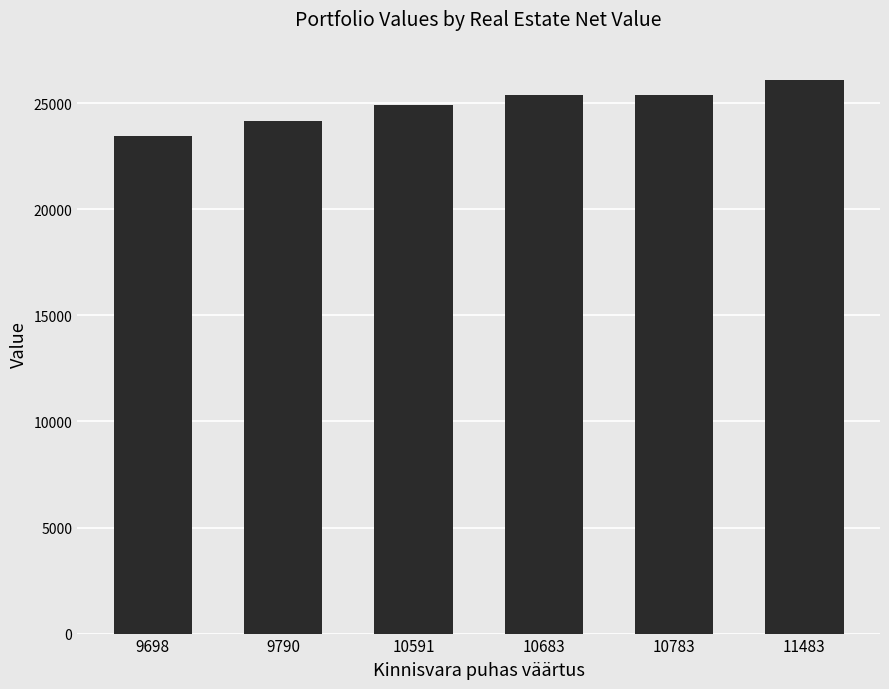

Are the bars horizontal?

No